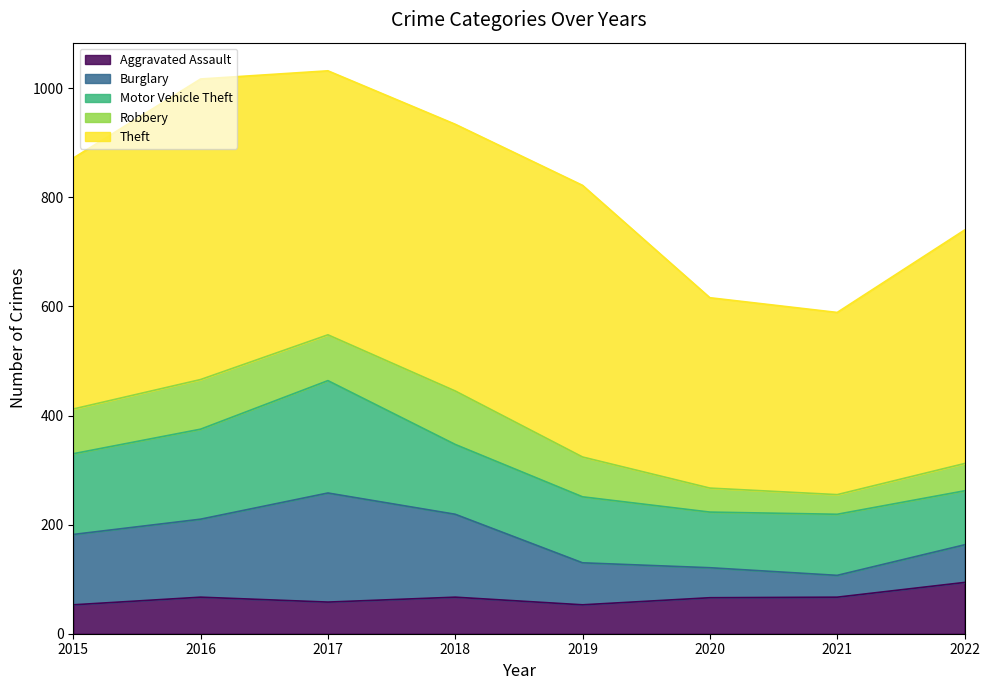

True or false: Theft and Motor Vehicle Theft cross at least once.

False